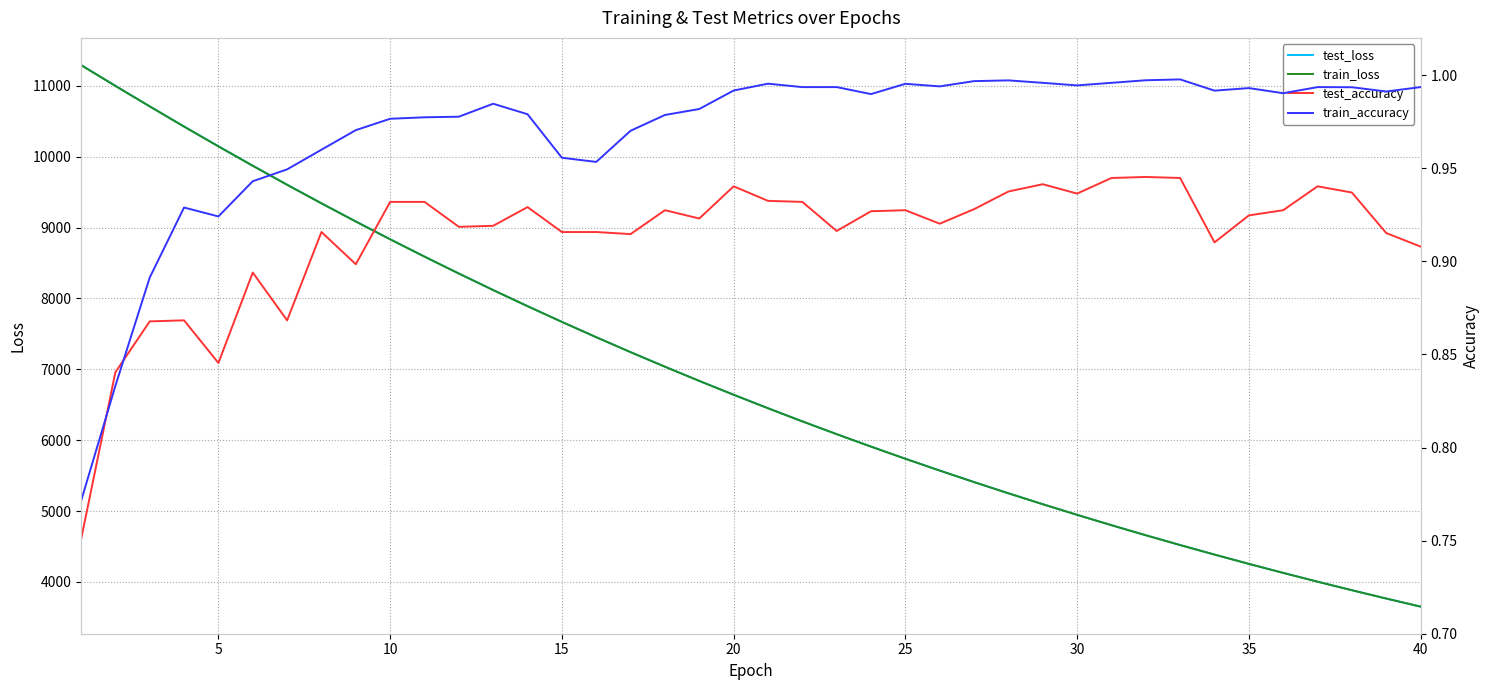

How many interior local valleys does the train_accuracy series have?

8